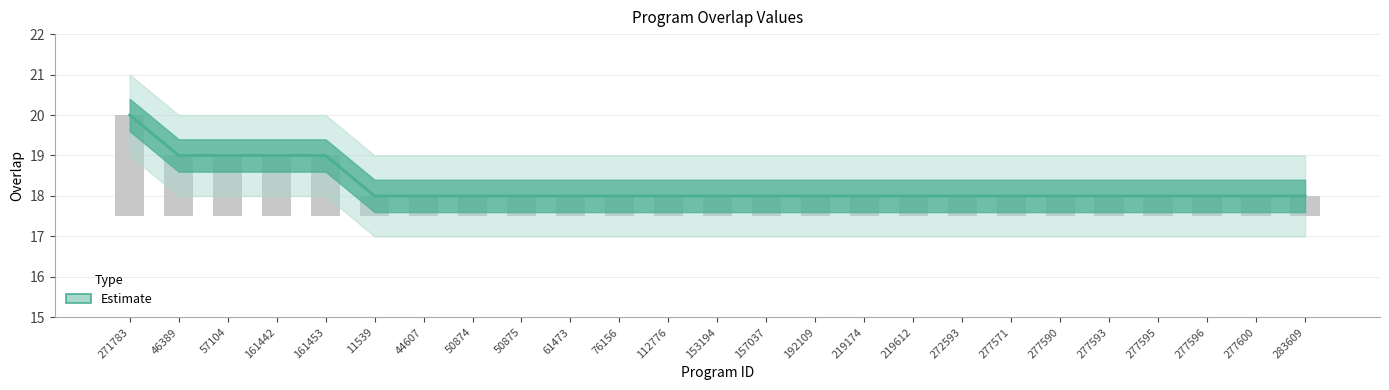

What is the label of the 10th bar from the right?

219174